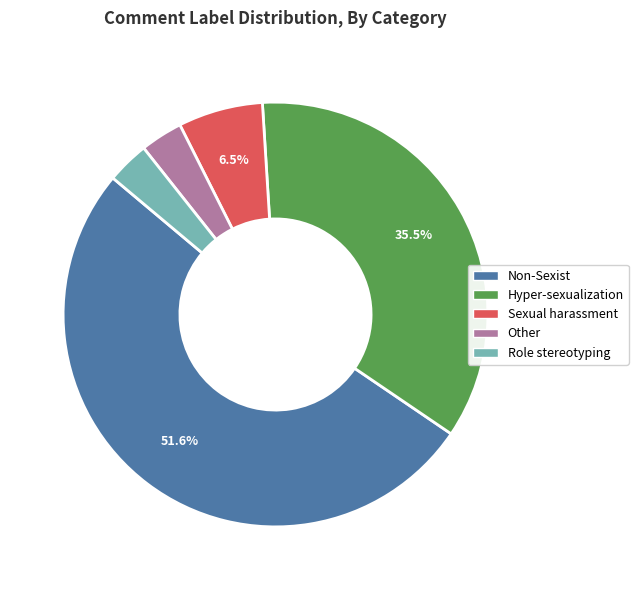

Is there any slice that represents more than half of the pie?

Yes